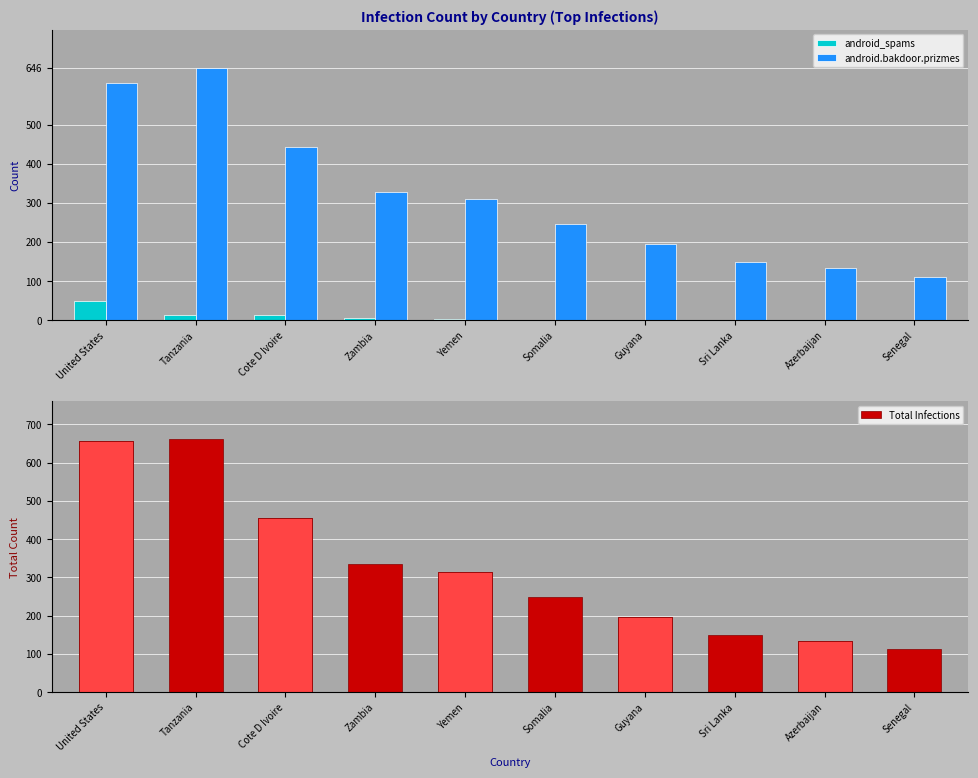

What is the maximum value shown in the chart?

661